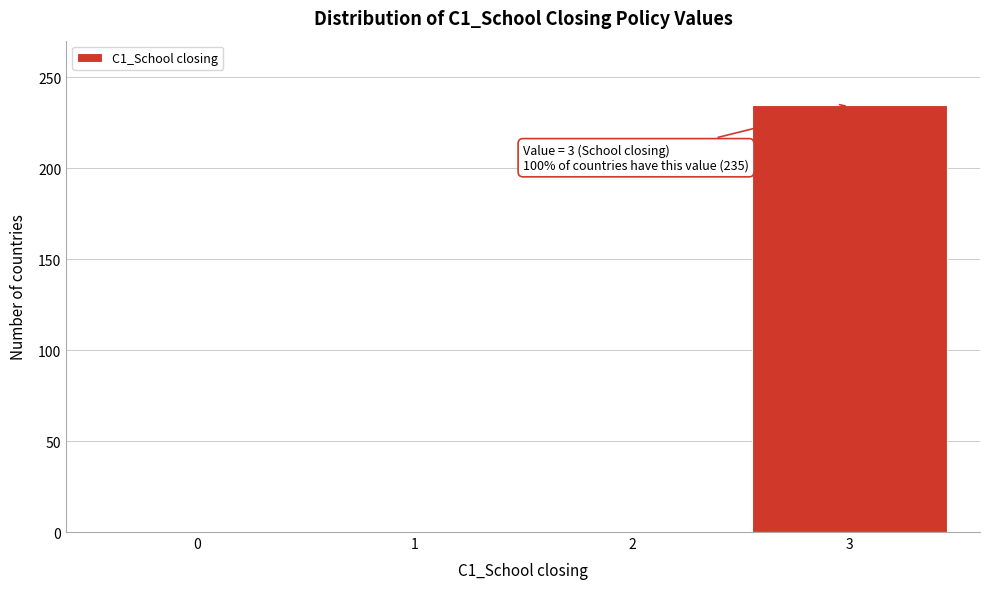

Reading right to left, extract all data points from this chart.

3=235	2=0	1=0	0=0